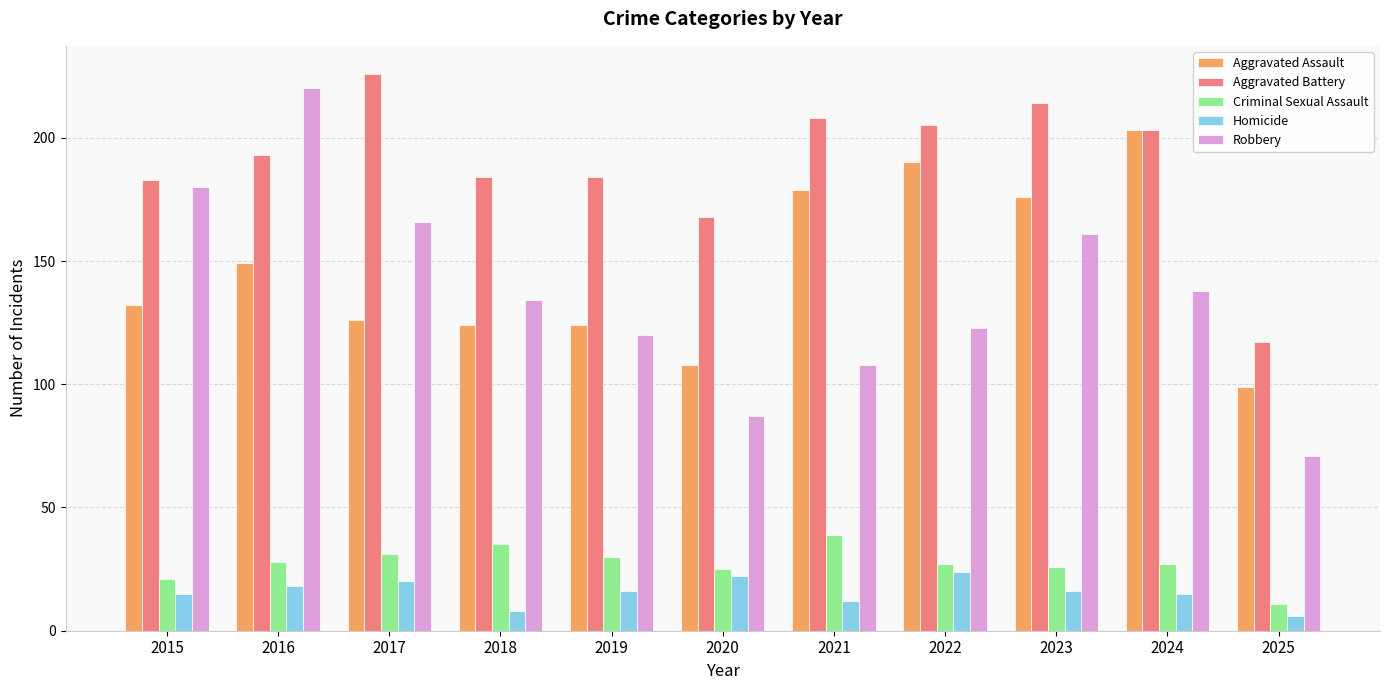

What is the difference between the second highest and second lowest values in the Homicide series?

14